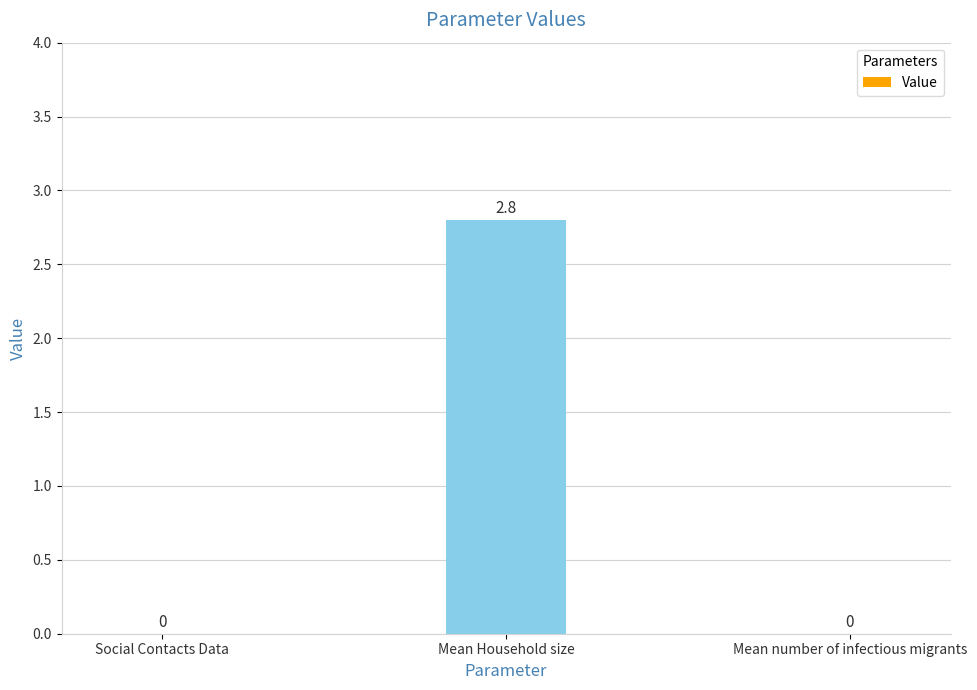

Reading left to right, extract all data points from this chart.

Social Contacts Data=0.0	Mean Household size=2.8	Mean number of infectious migrants=0.0